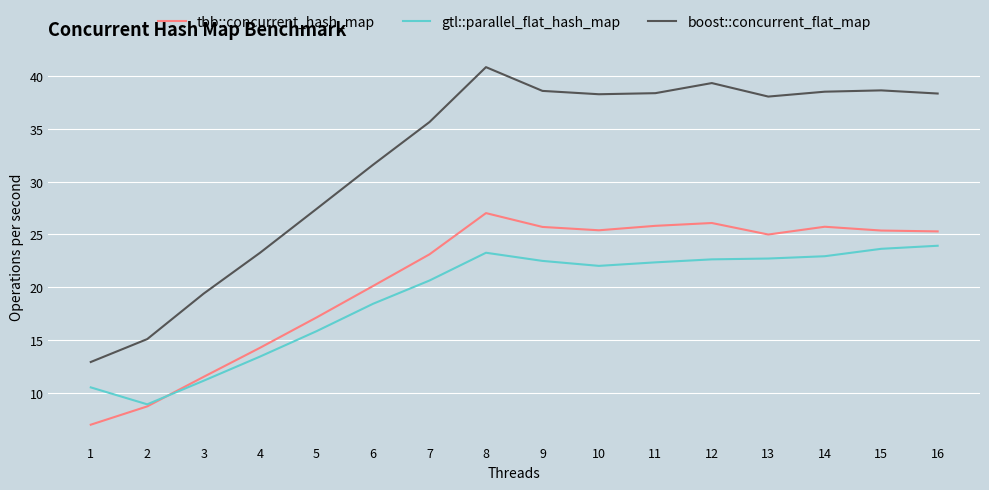

How many interior local valleys does the boost::concurrent_flat_map series have?

2